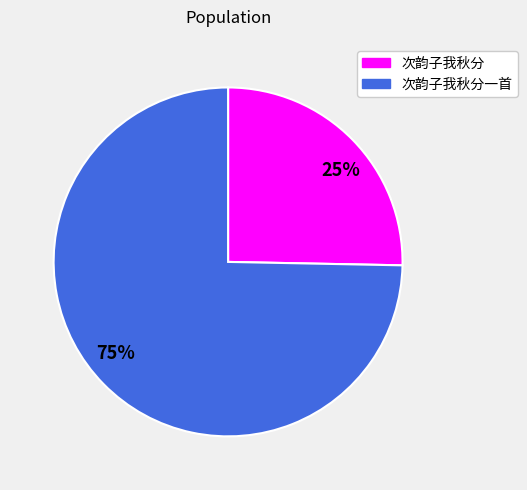

Rank the categories by value from highest to lowest.

次韵子我秋分一首, 次韵子我秋分